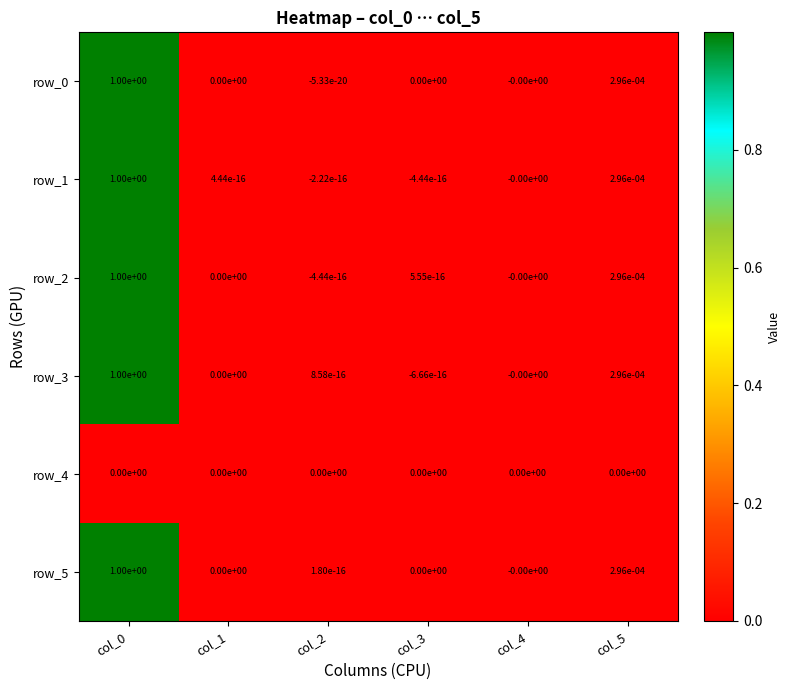

Is it true that row_4 equals 0.0 at col_2?

True